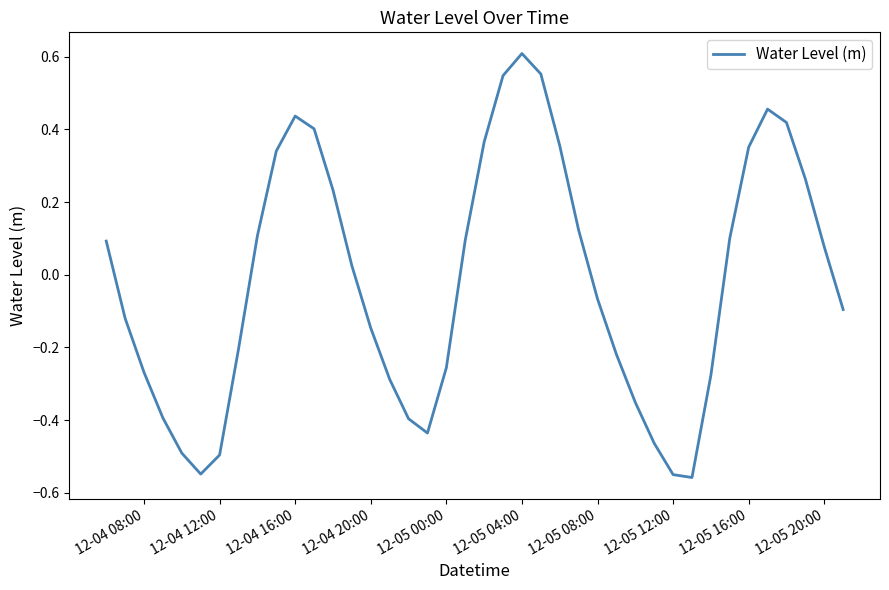

What is the difference between the maximum and minimum values?

1.2